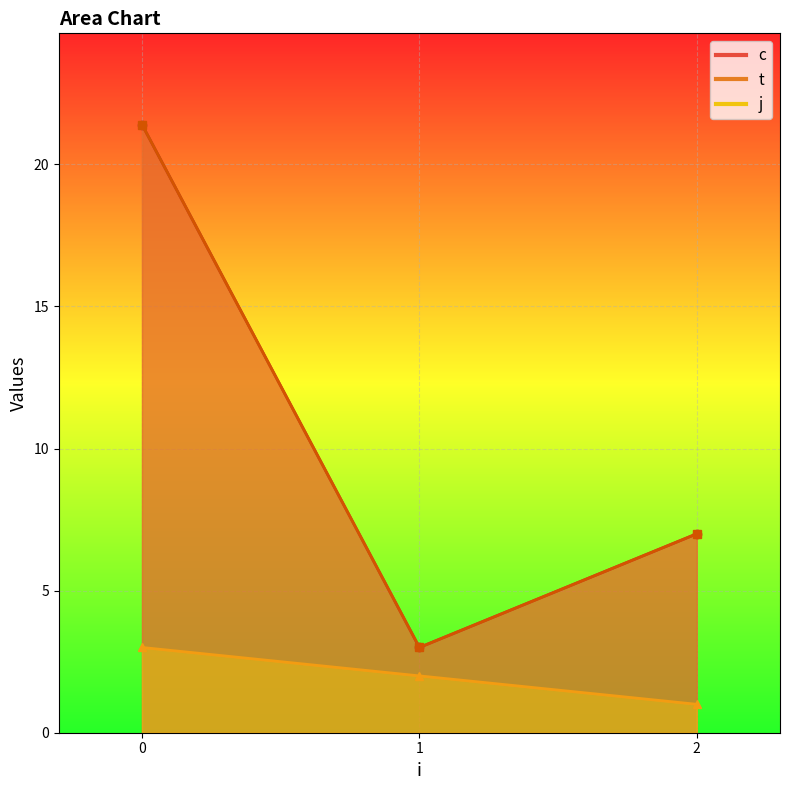

True or false: j and t intersect in this chart.

False